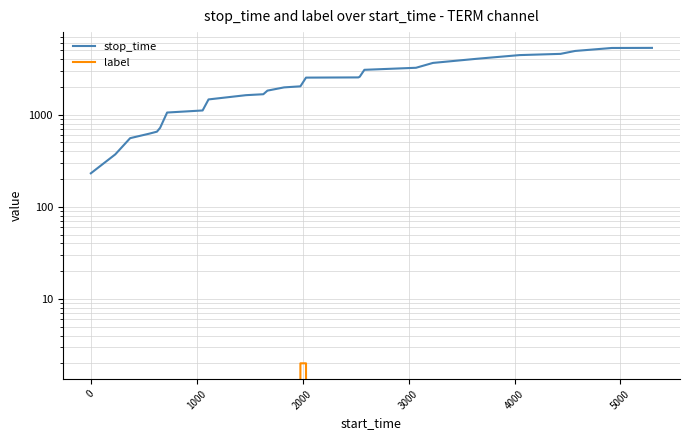

At how many categories does at least one series exceed 5116?

2